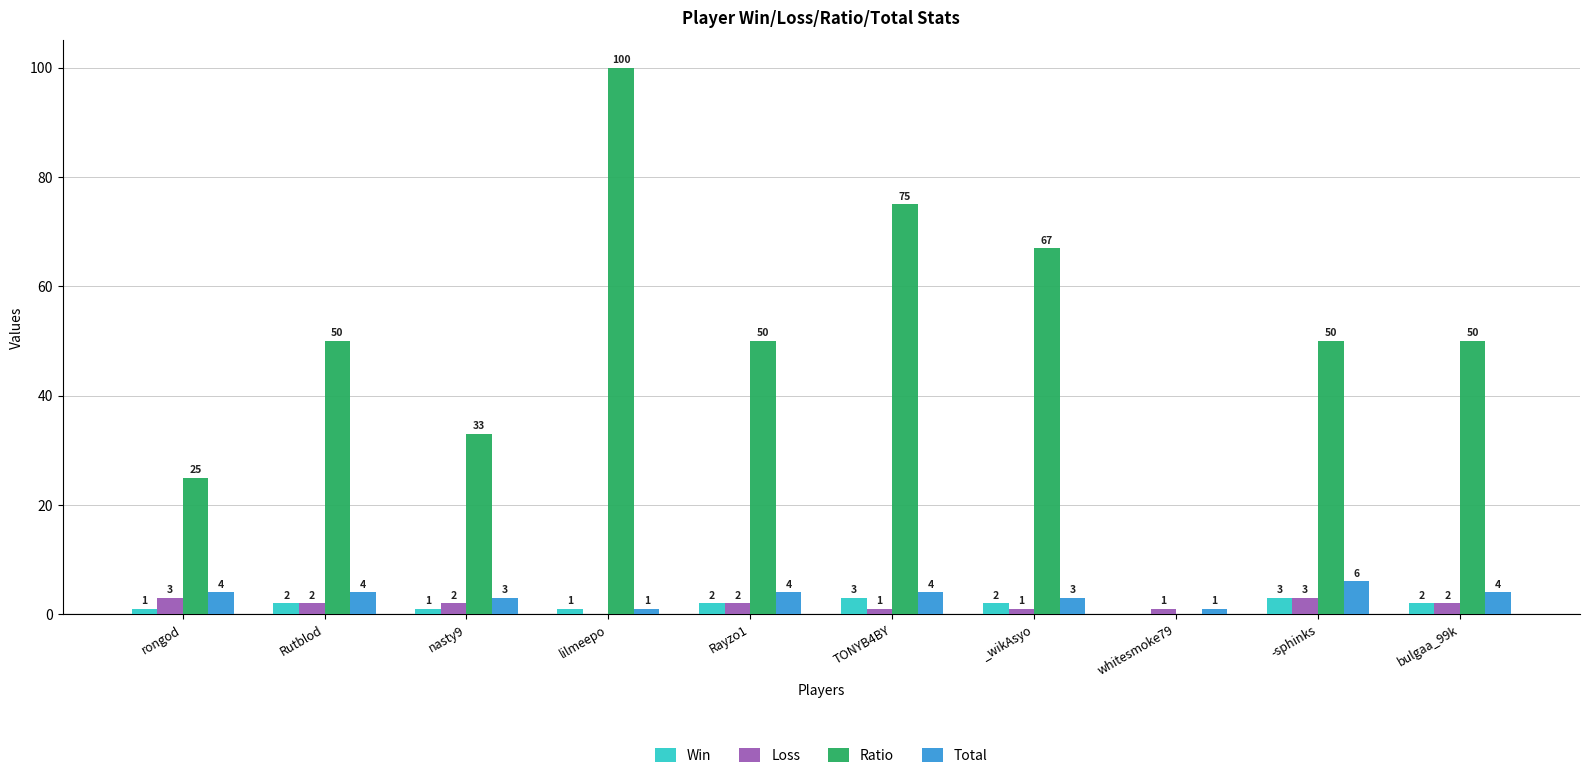

How many Total values are between 3 and 4?

7